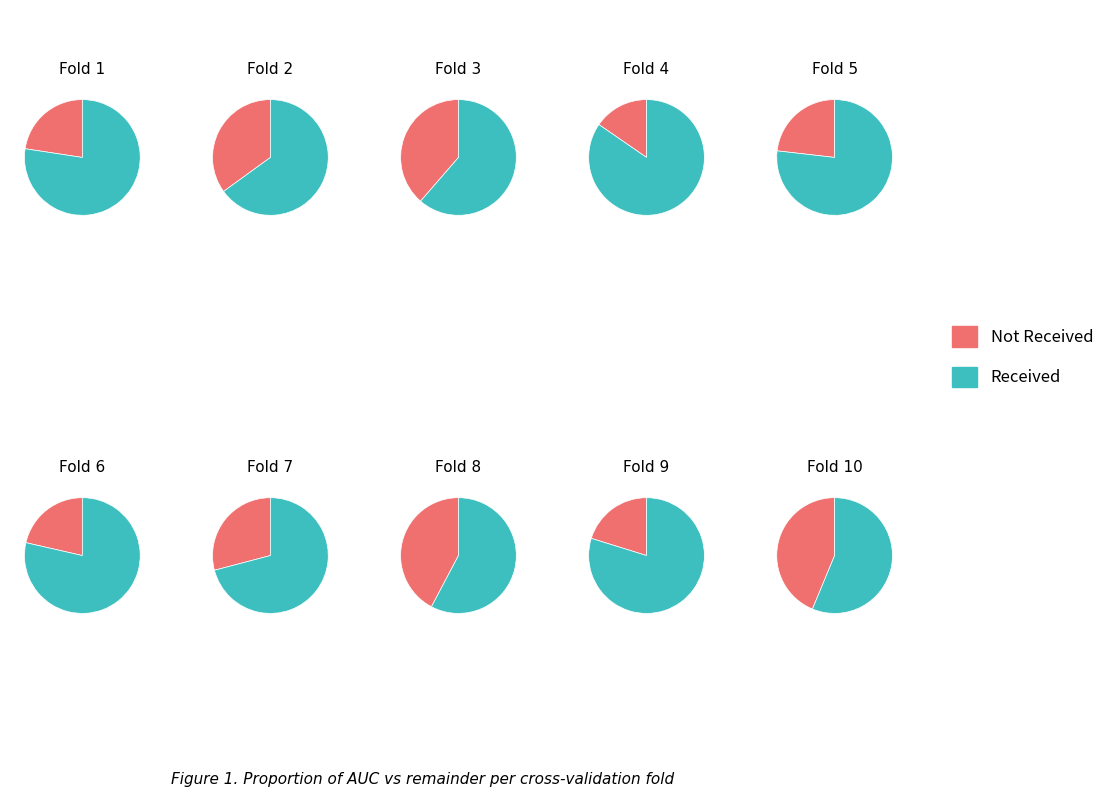

Is it true that 4 is 11% of the pie?

True